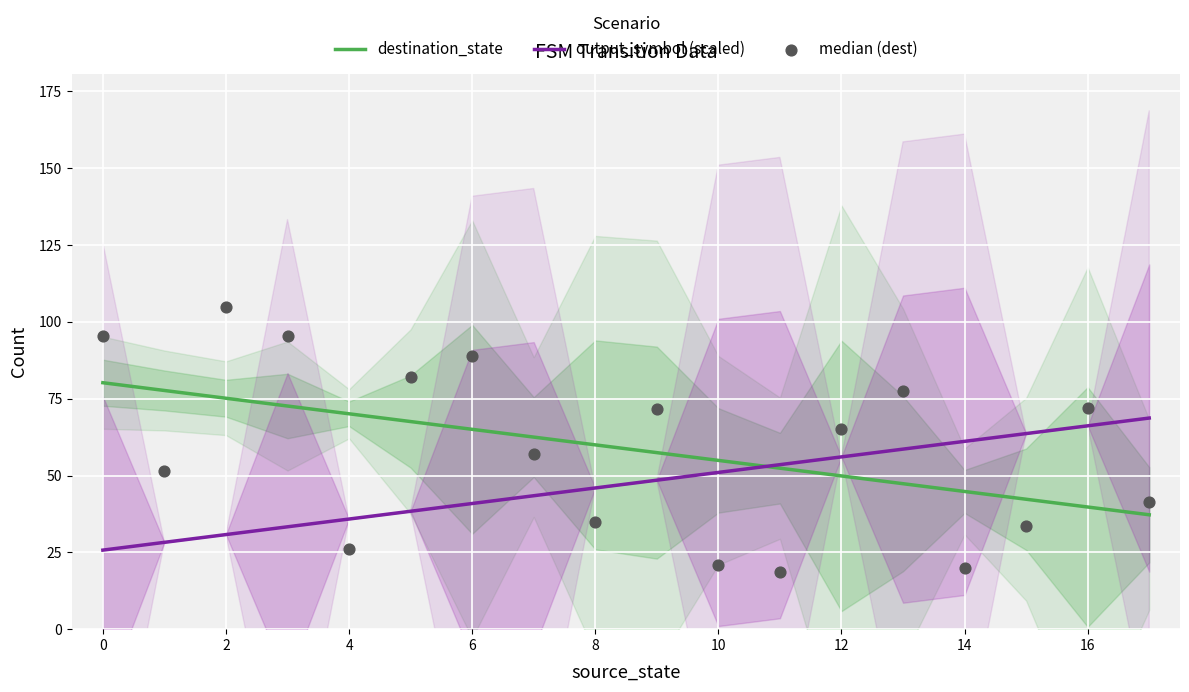

Which series contains the highest Y value?

median (dest)